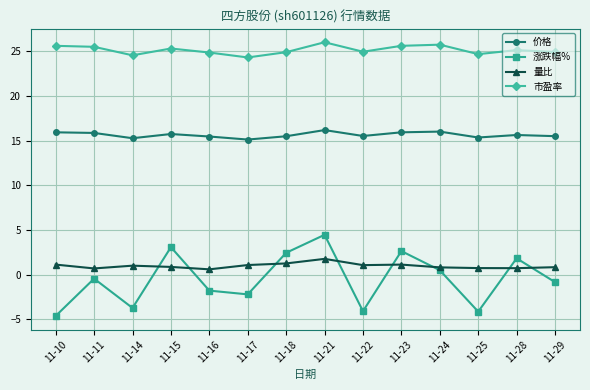

True or false: 量比 and 价格 intersect in this chart.

False